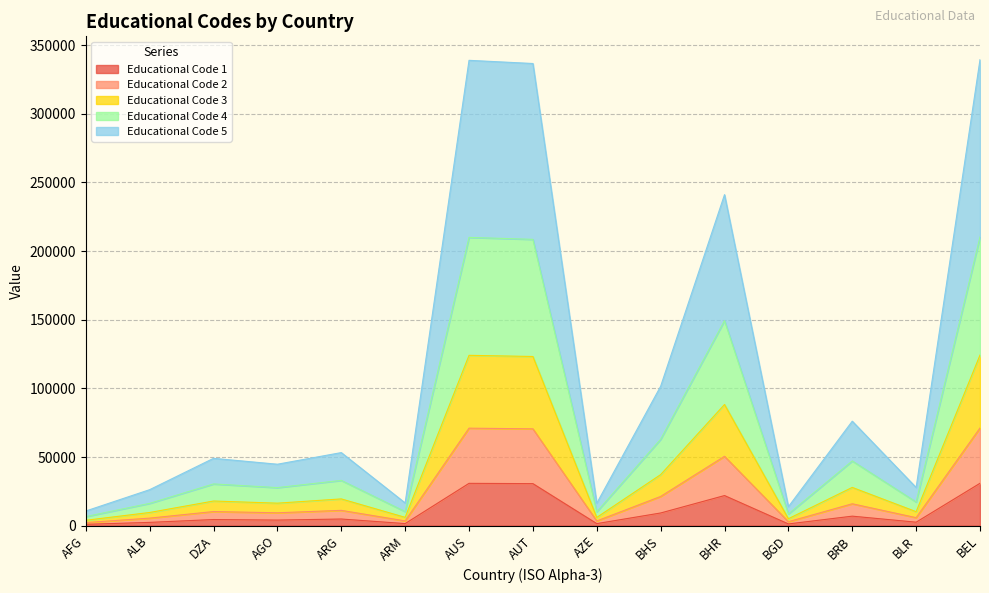

Between AZE and AUT, which is larger?

AUT